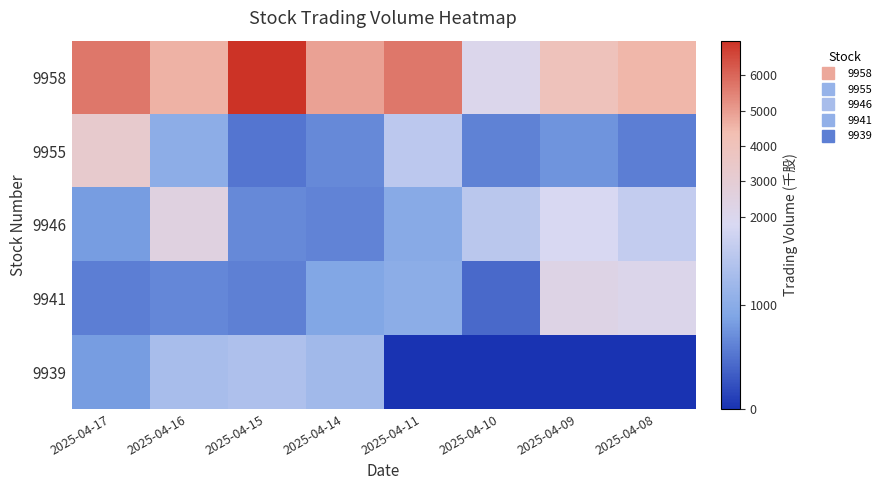

Which category has the lowest value across all series?

2025-04-11